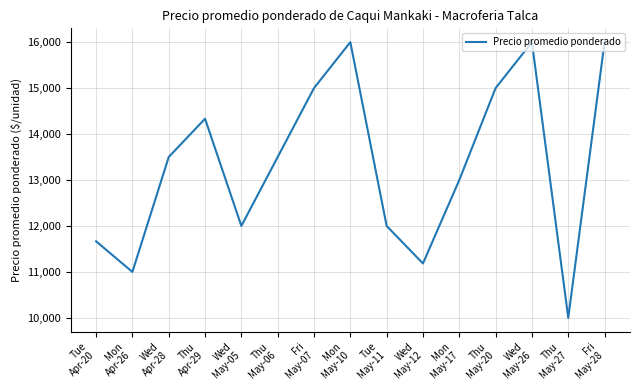

Where is the first local maximum?

Thu
Apr-29